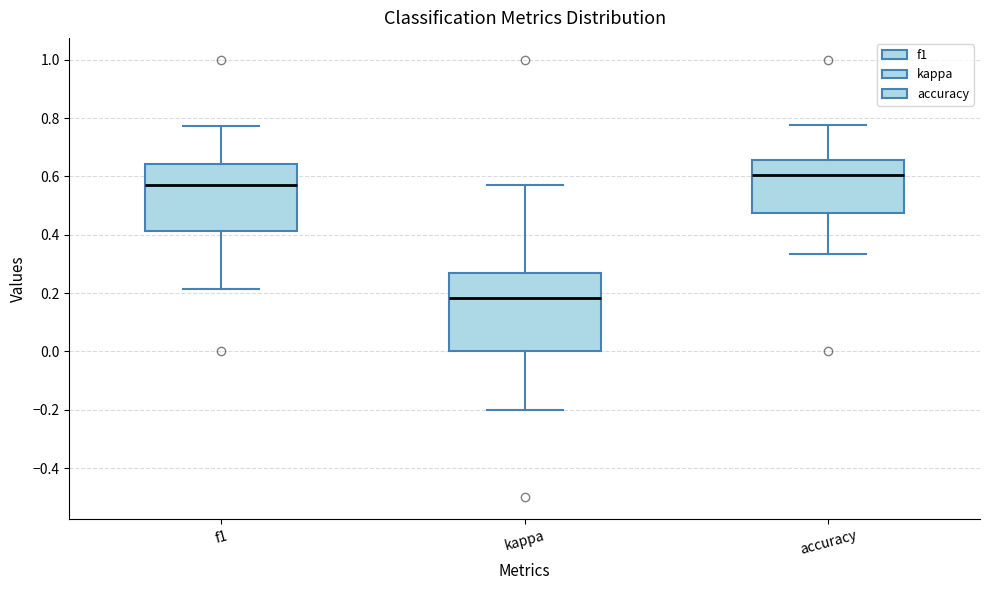

Reading left to right, transcribe this box plot: for each box, give where its median line is, the range the box spans, and where its two whiskers end, as read against the y-axis. The values are not printed on the chart, so give them approximately, as read against the axis.

f1: median 0.58, box 0.42 to 0.64, whiskers 0.22 to 0.78
kappa: median 0.18, box 0.00 to 0.26, whiskers -0.20 to 0.58
accuracy: median 0.60, box 0.48 to 0.66, whiskers 0.34 to 0.78